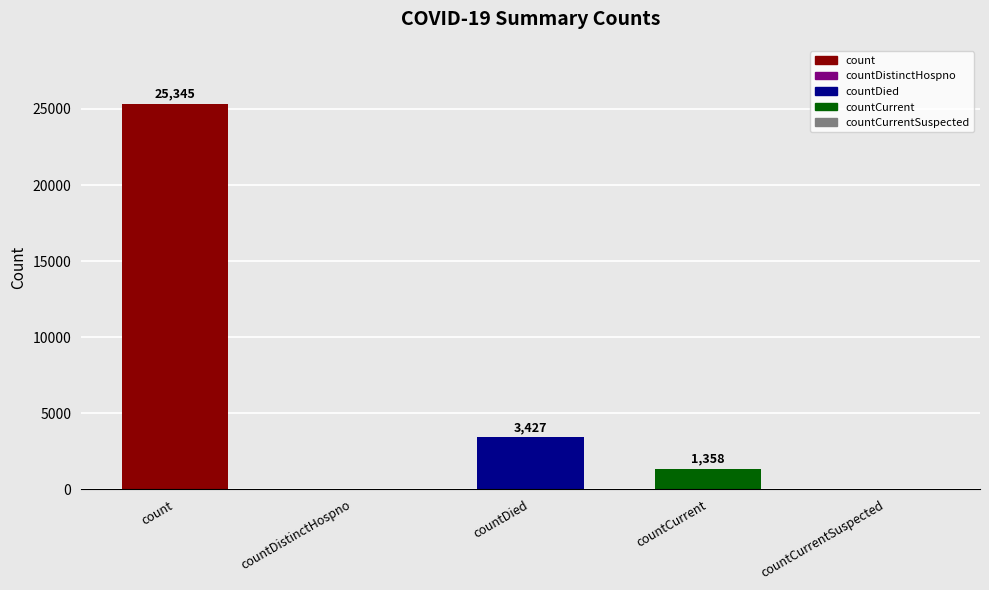

Reading left to right, extract all data points from this chart.

count=25345	countDistinctHospno=0	countDied=3427	countCurrent=1358	countCurrentSuspected=0